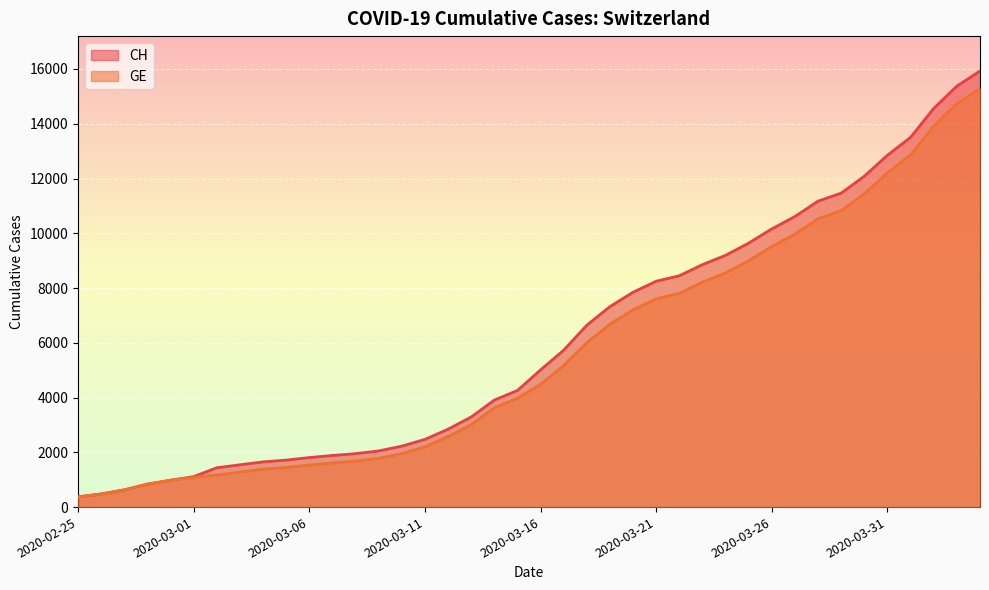

True or false: CH and GE cross at least once.

False